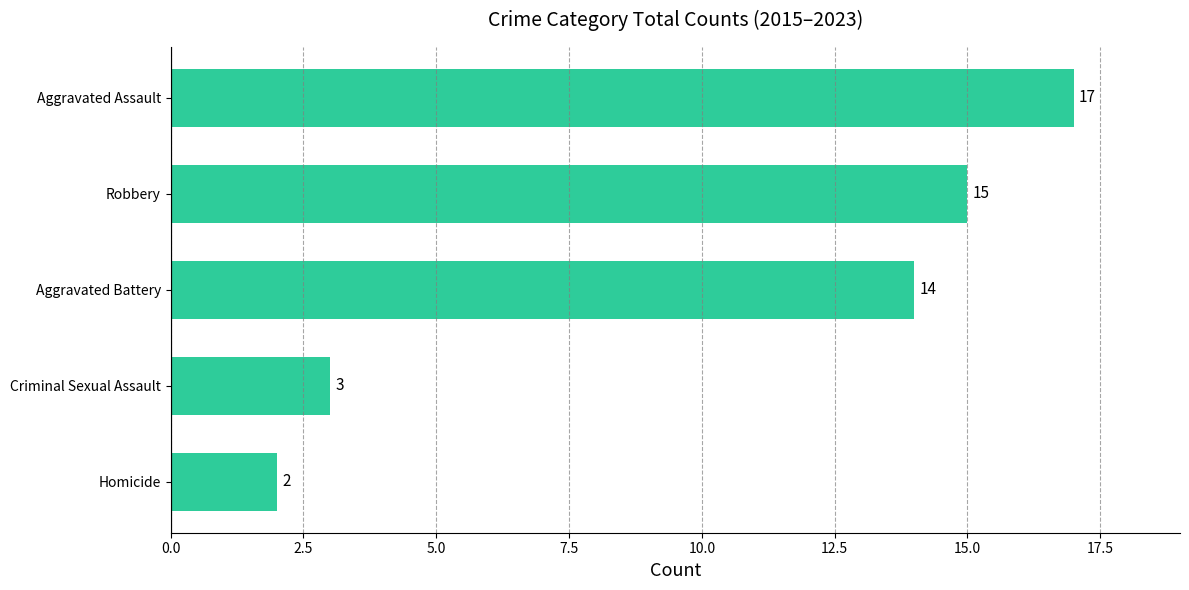

Are the bars horizontal?

Yes